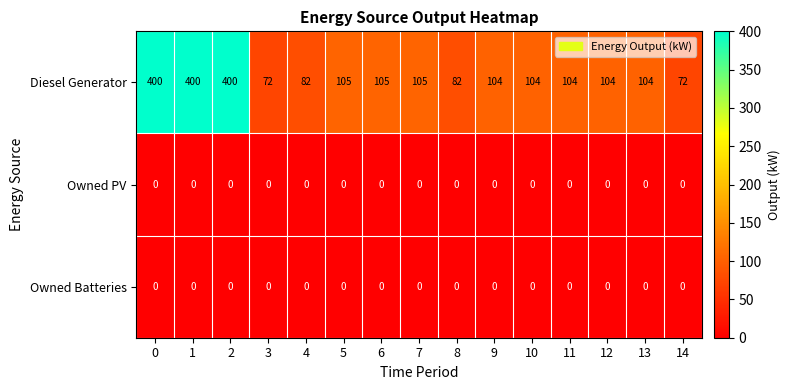

At how many categories does at least one series exceed 30?

15